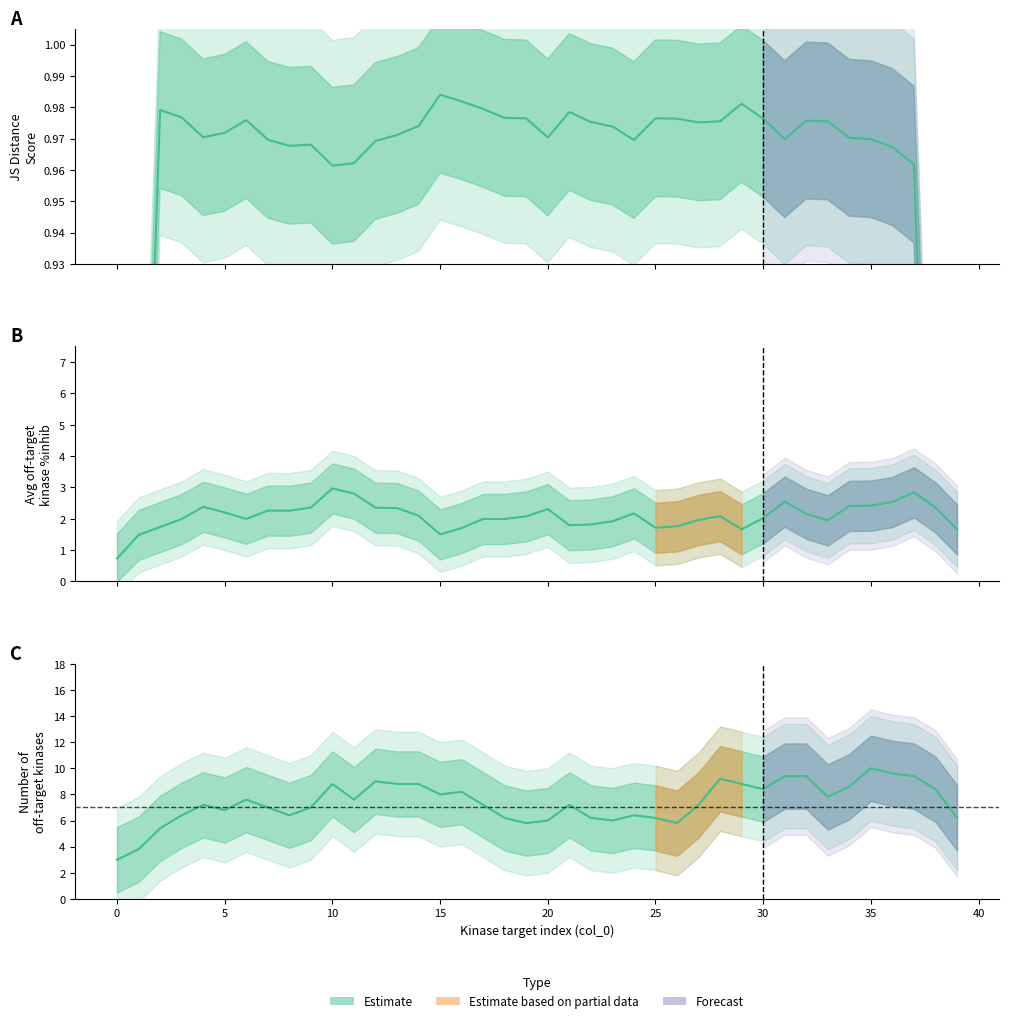

How many lines are shown in the chart?

3